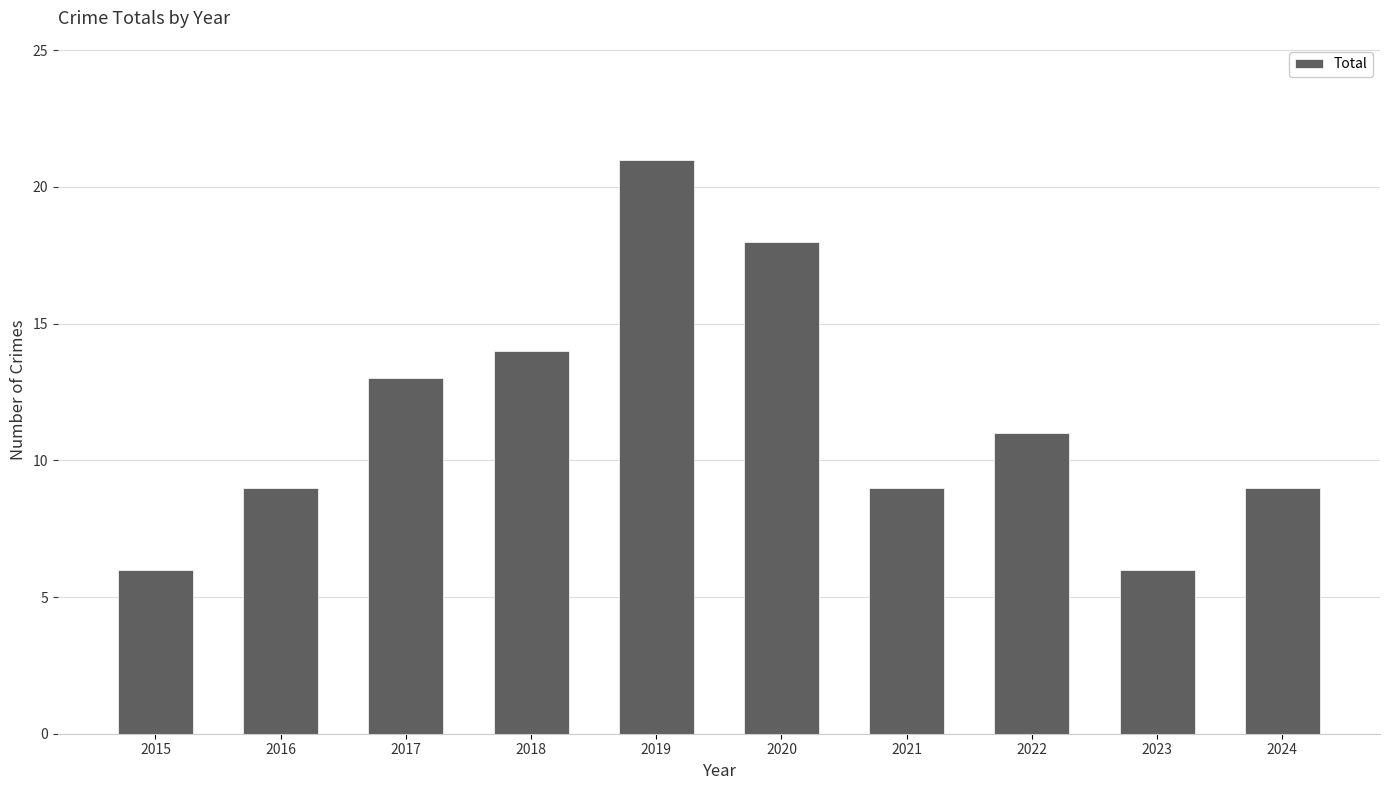

What is the average value?

12